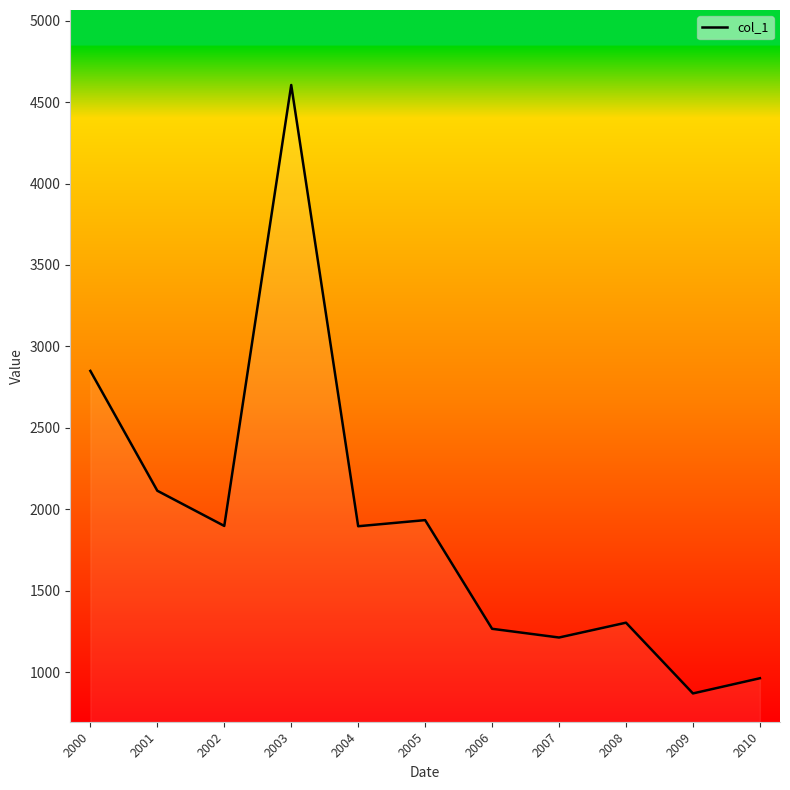

The value at 2008 is 838.0. True or false?

False